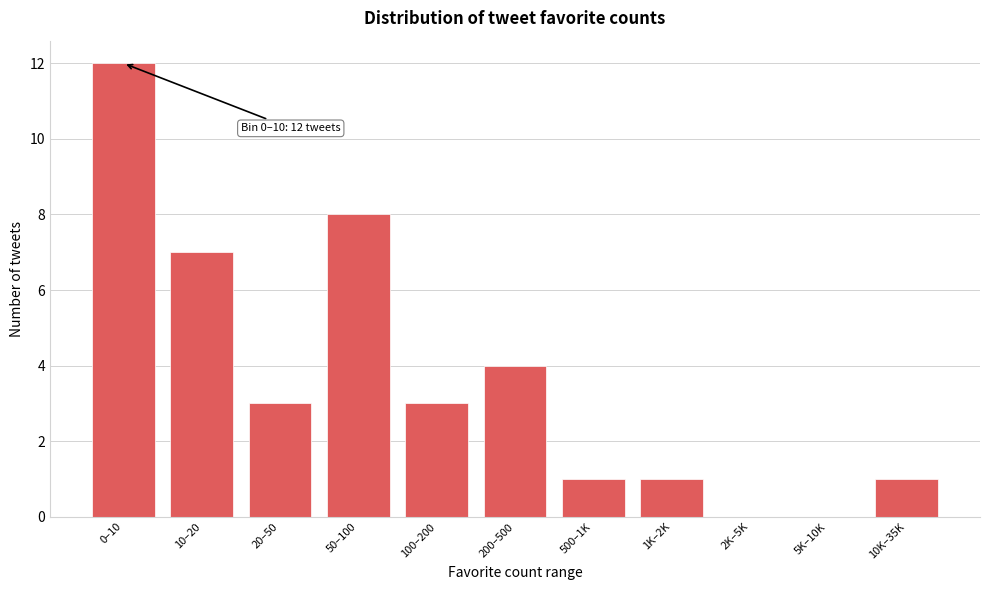

Reading right to left, transcribe all the data shown in this chart.

10K–35K=1	5K–10K=0	2K–5K=0	1K–2K=1	500–1K=1	200–500=4	100–200=3	50–100=8	20–50=3	10–20=7	0–10=12